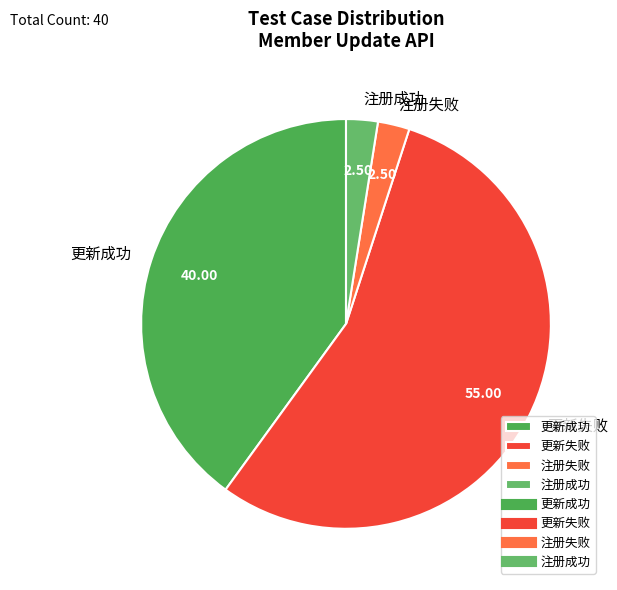

Which slice is the largest?

更新失败